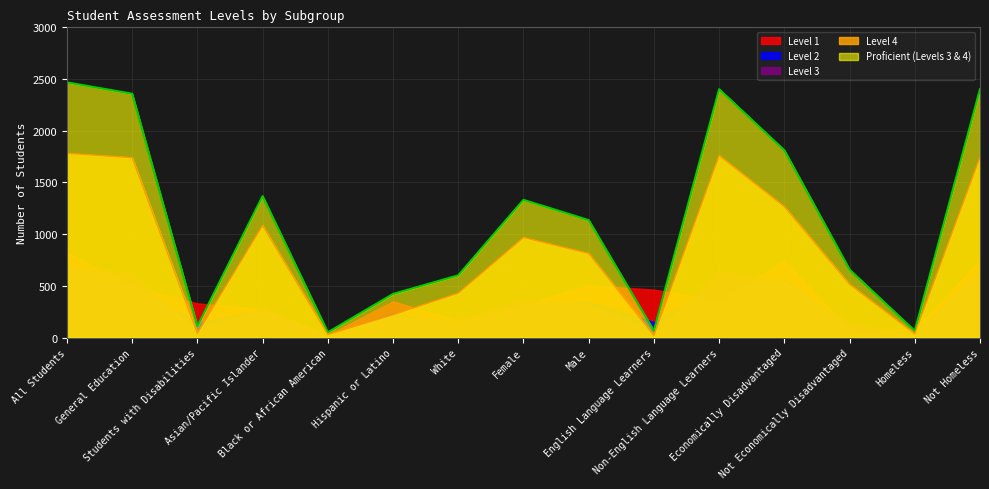

What is the minimum value for Level 4?

21